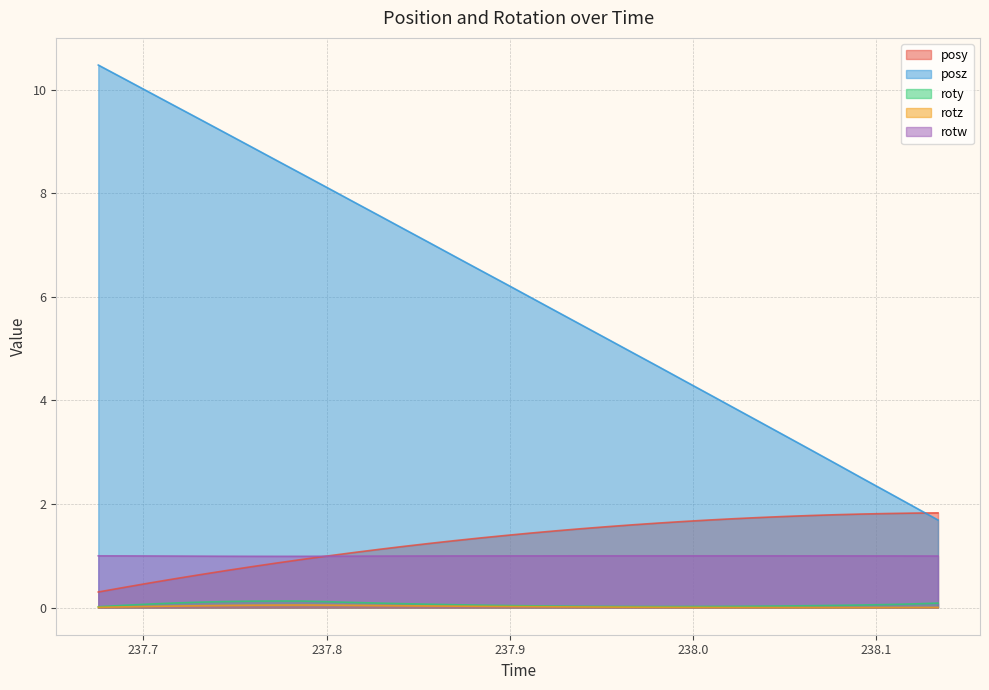

At which category does rotz reach its first local peak?

237.7868